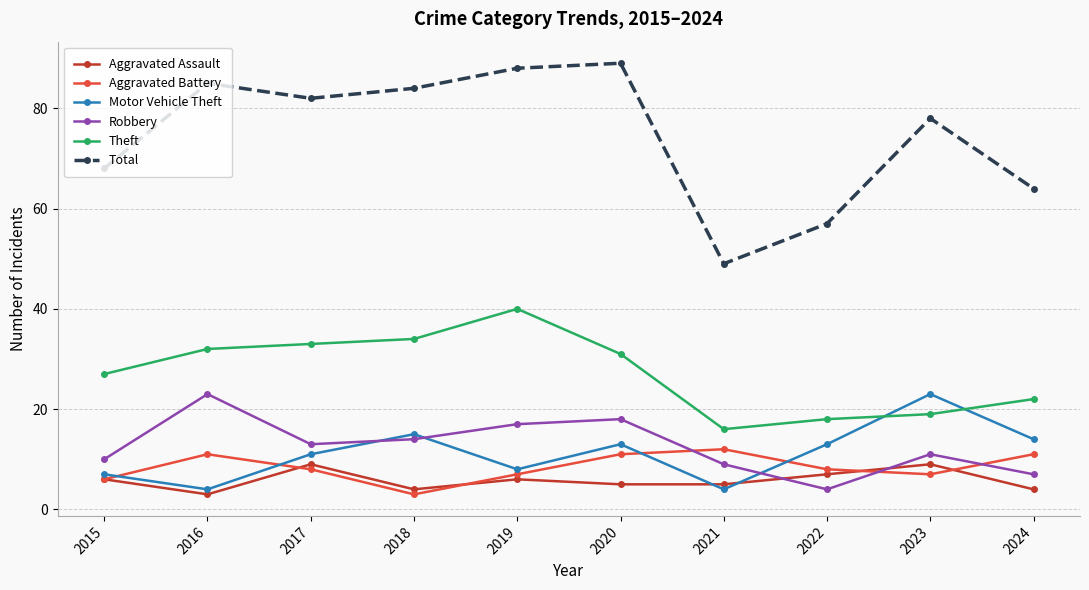

How many times do Motor Vehicle Theft and Theft cross each other?

2